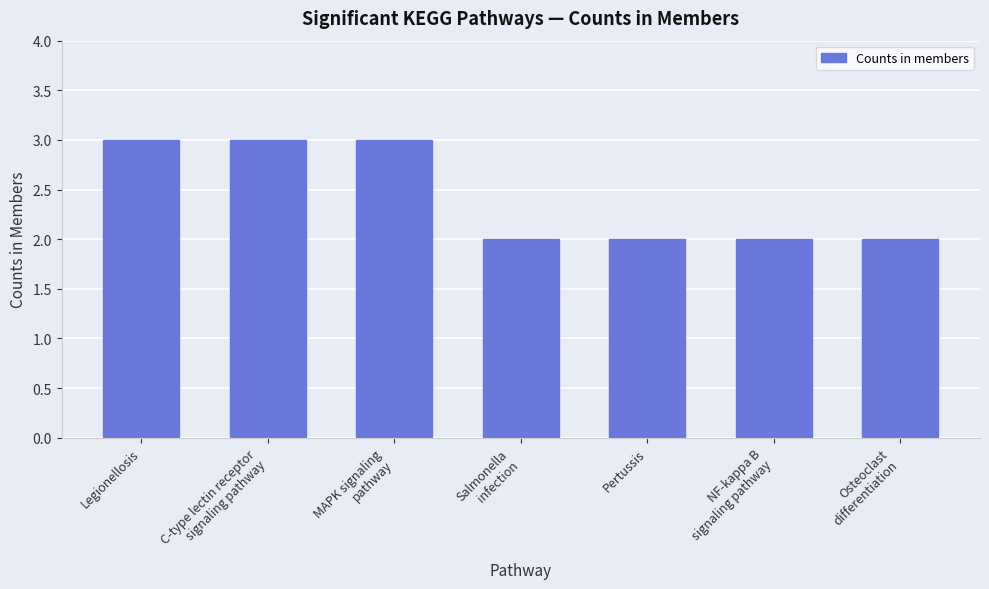

What position from the left is NF-kappa B
signaling pathway?

6